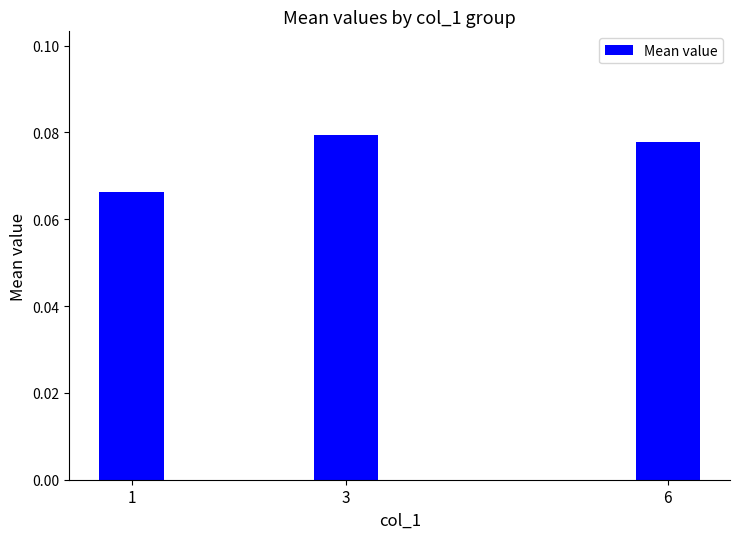

Is it true that the value at 6 is 0.0?

False